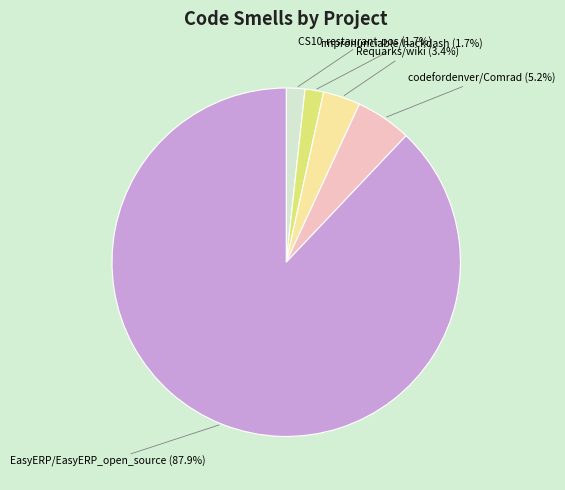

Which slice is the largest?

EasyERP/EasyERP_open_source